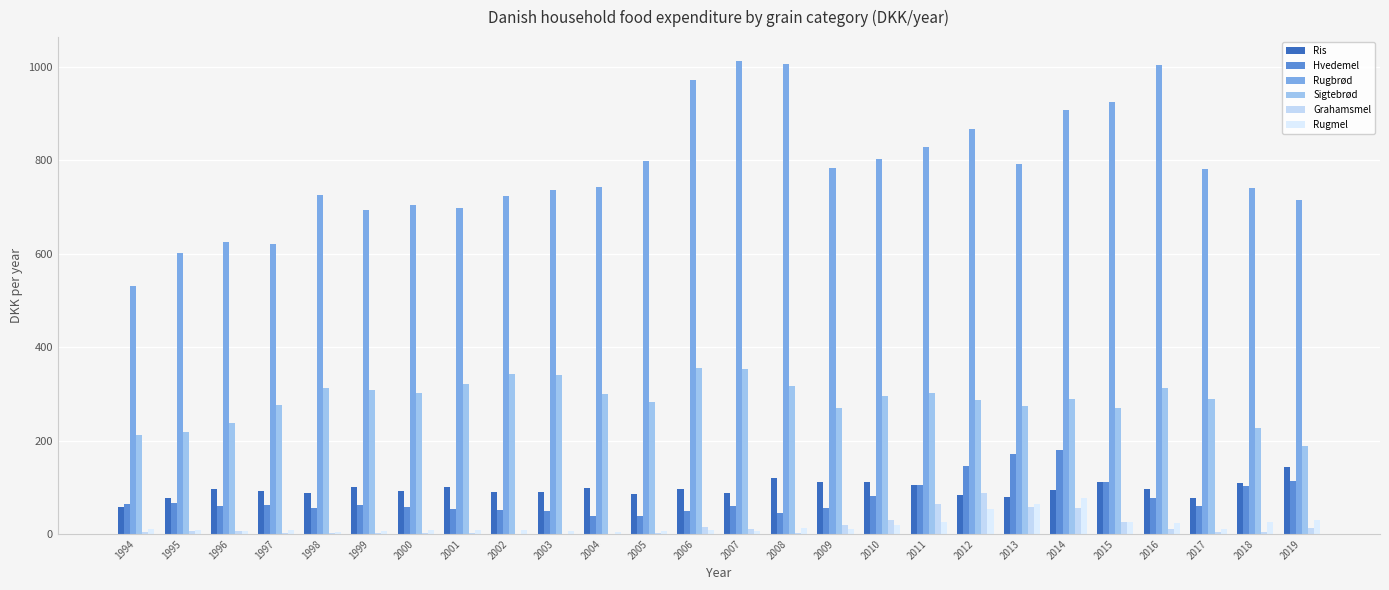

True or false: Rugmel has a value of 14.6 at 2012.

False